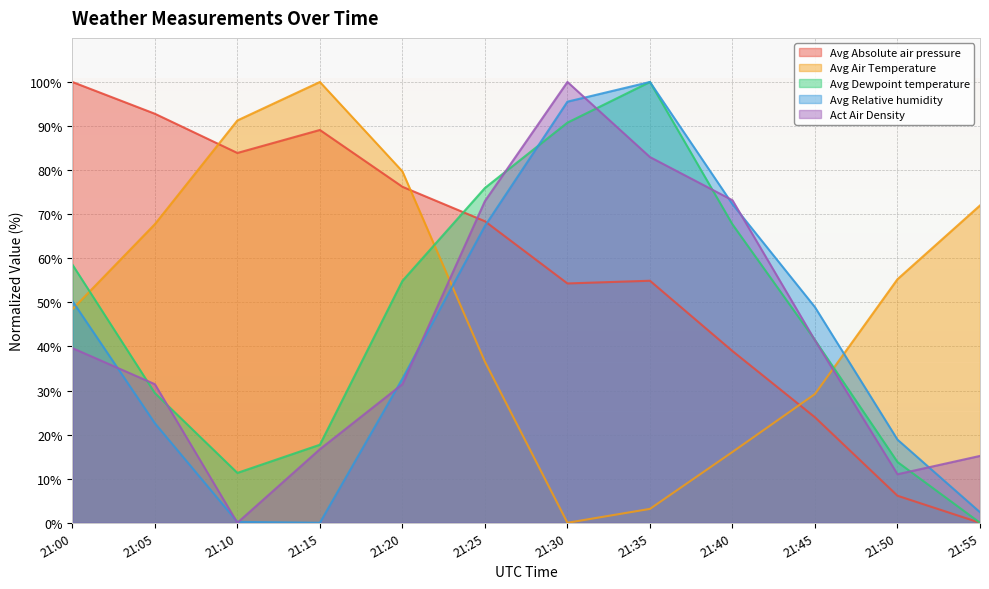

What is the average value of the Act Air Density series?

43.0